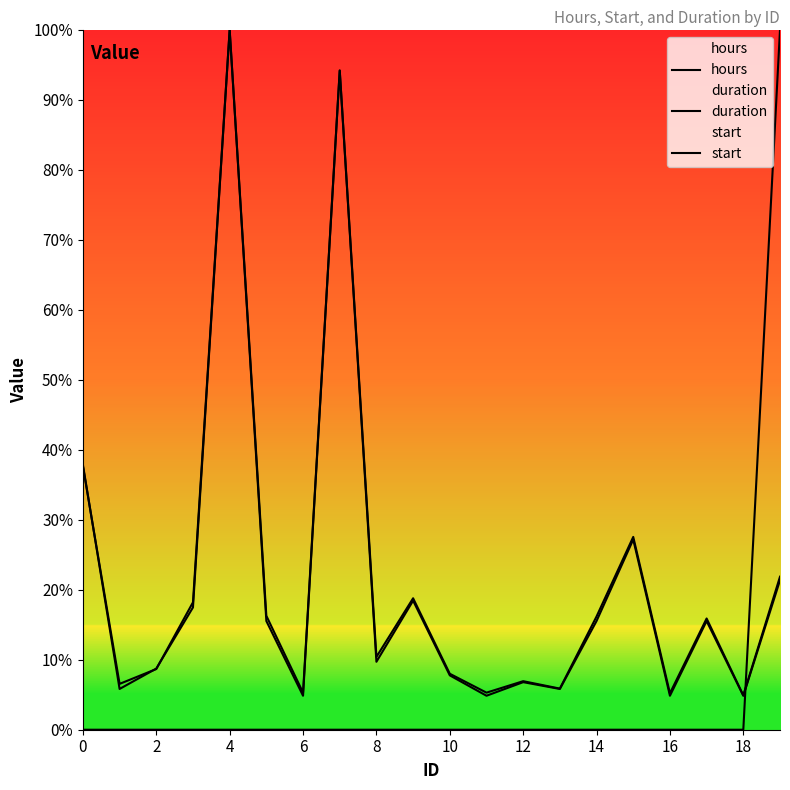

What is the difference between the maximum and second lowest values in the start series?

100.0